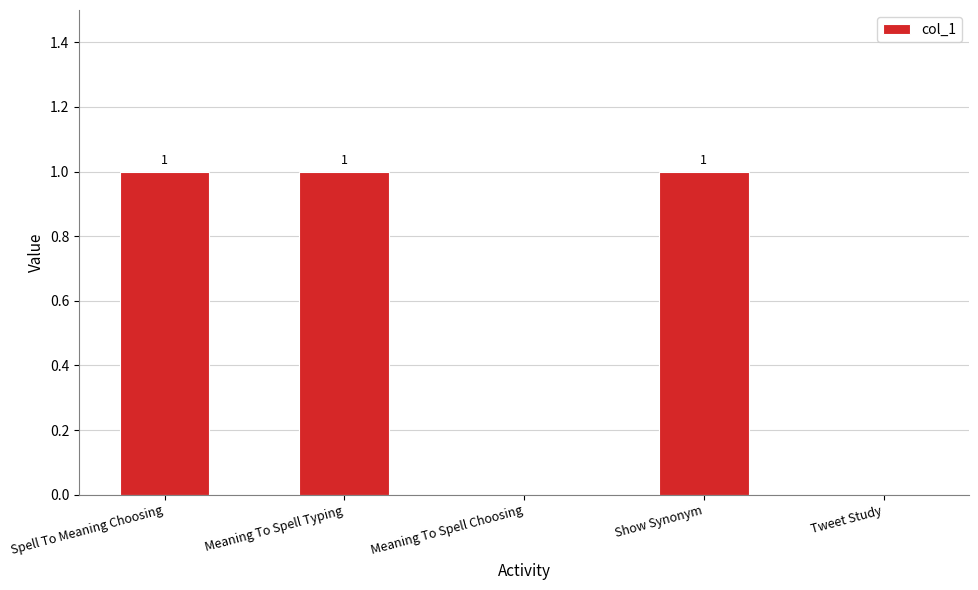

True or false: the data shows -1 at Tweet Study.

False